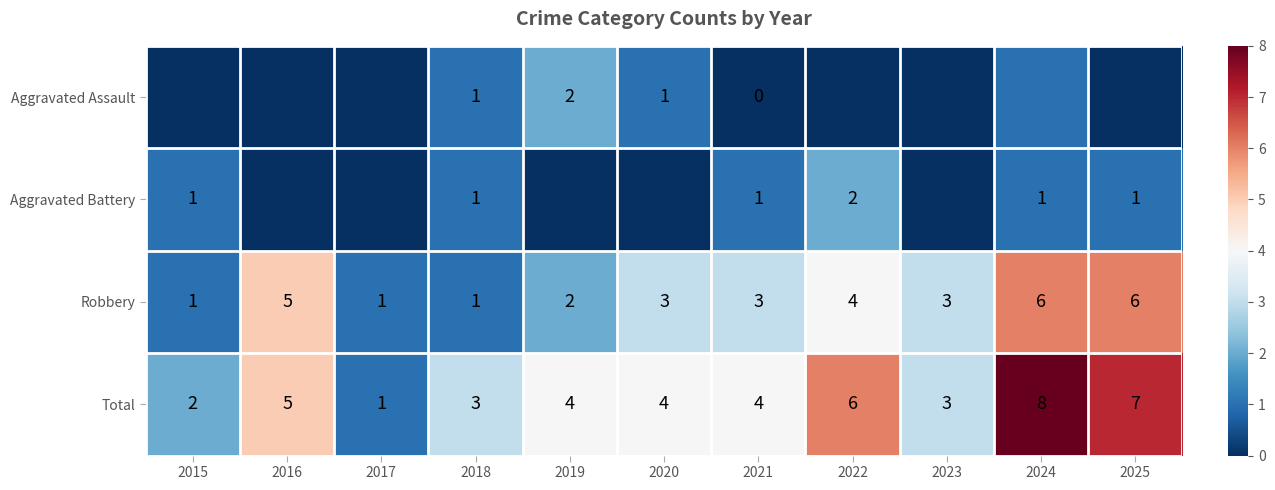

Which series has the largest total across all categories?

row_3